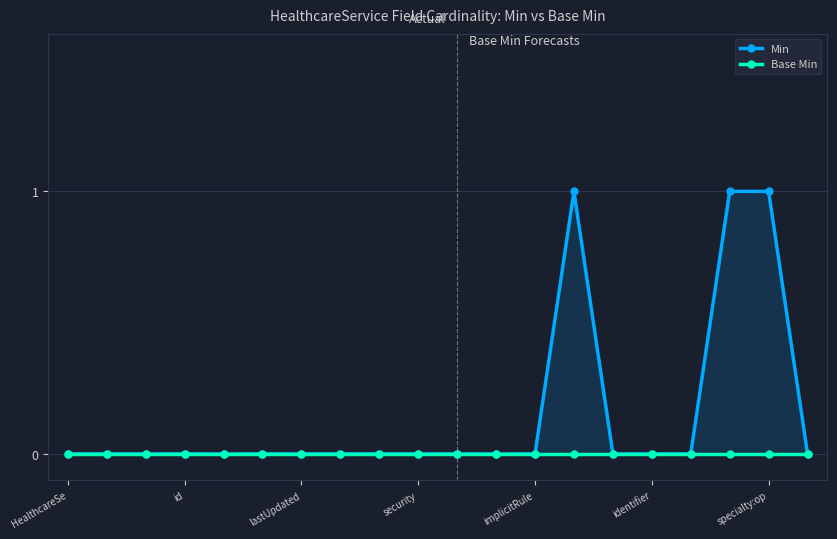

What is the label of the 9th point from the left?

8